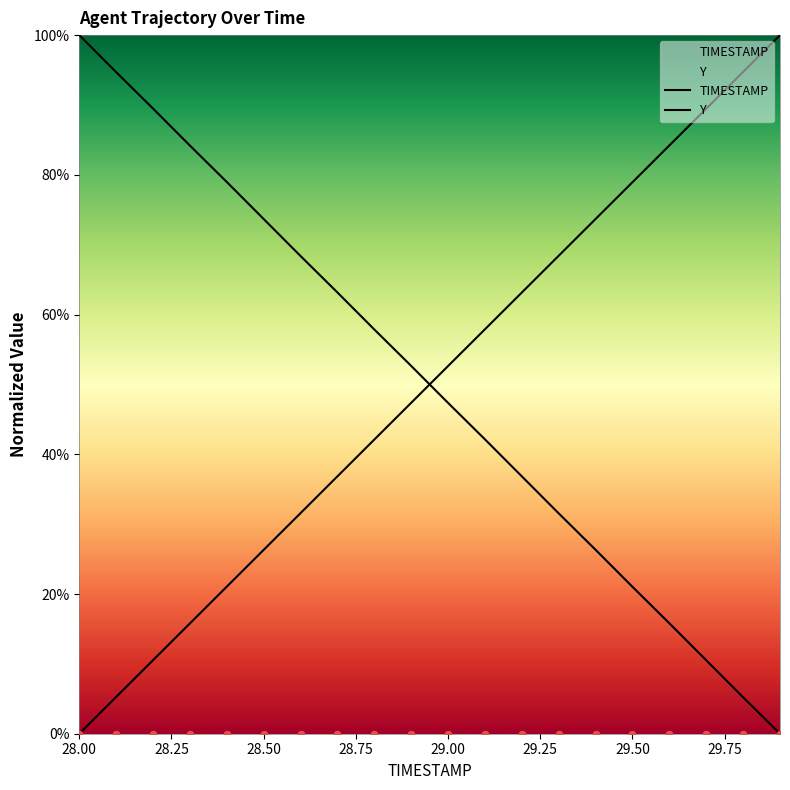

What is the total value across all series at 29.7?

100.0